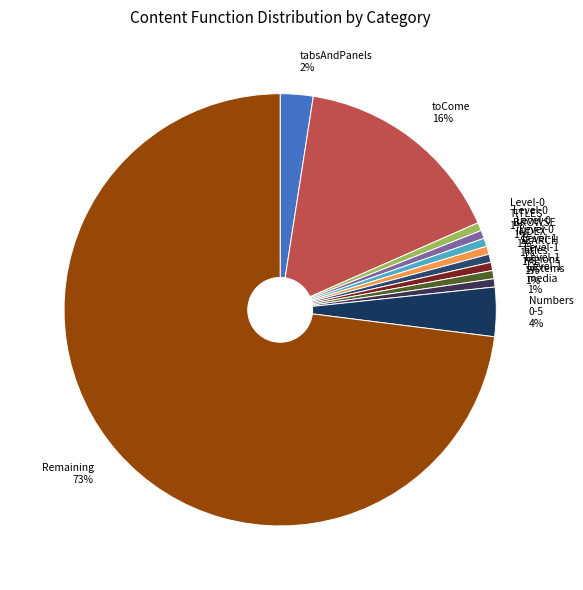

To the nearest percent, what percentage of the pie is Numbers 0-5?

4%